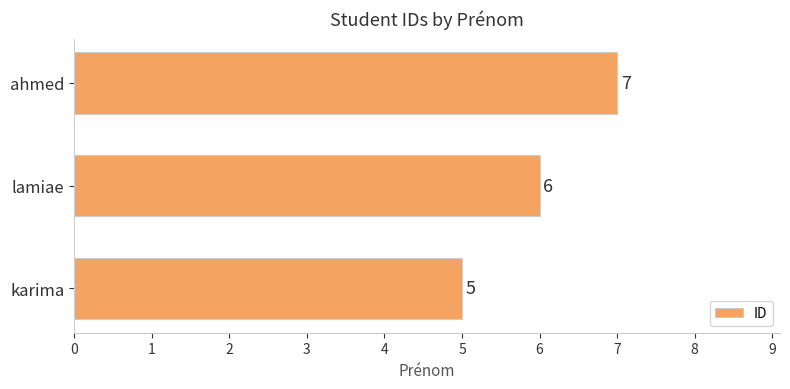

Count the values in the range 5 to 7.

3